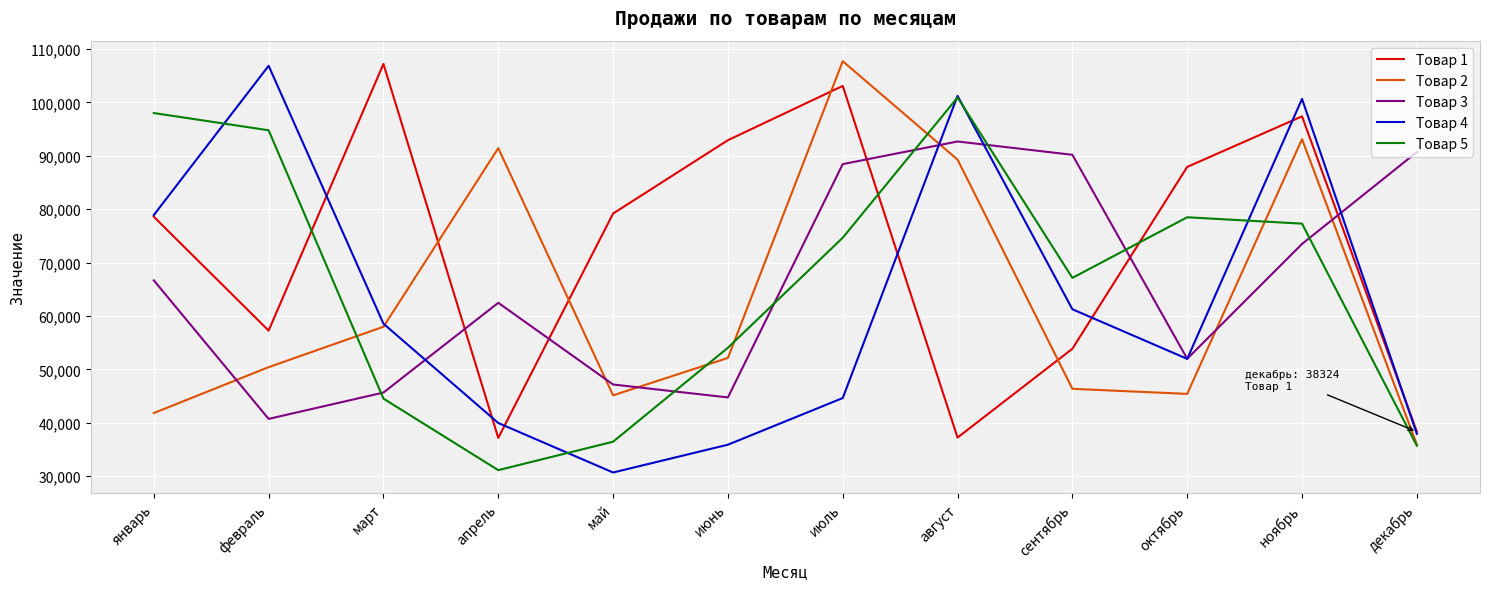

What is the spread (max minus min) of values at сентябрь?

43816